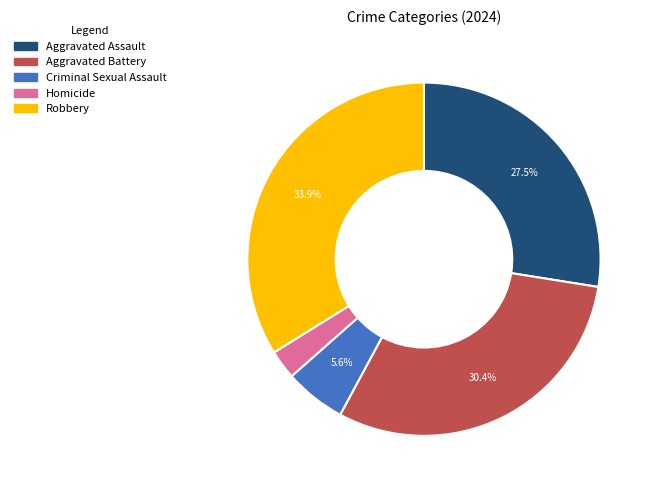

How many segments does this pie chart have?

5